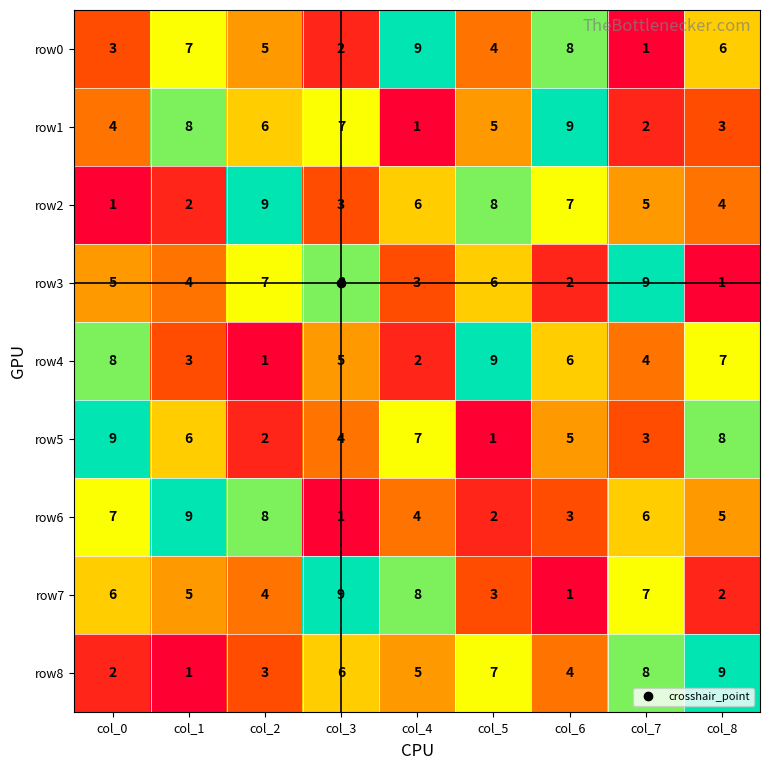

What is the maximum value for row6?

9